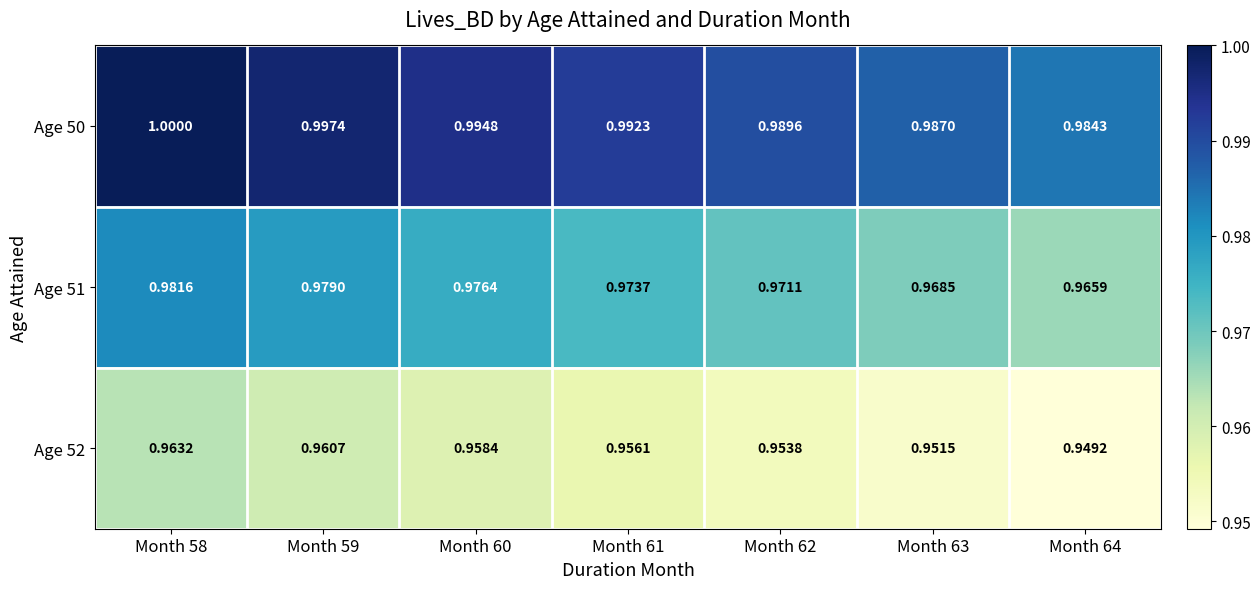

Which label corresponds to the smallest value in the chart?

Month 64